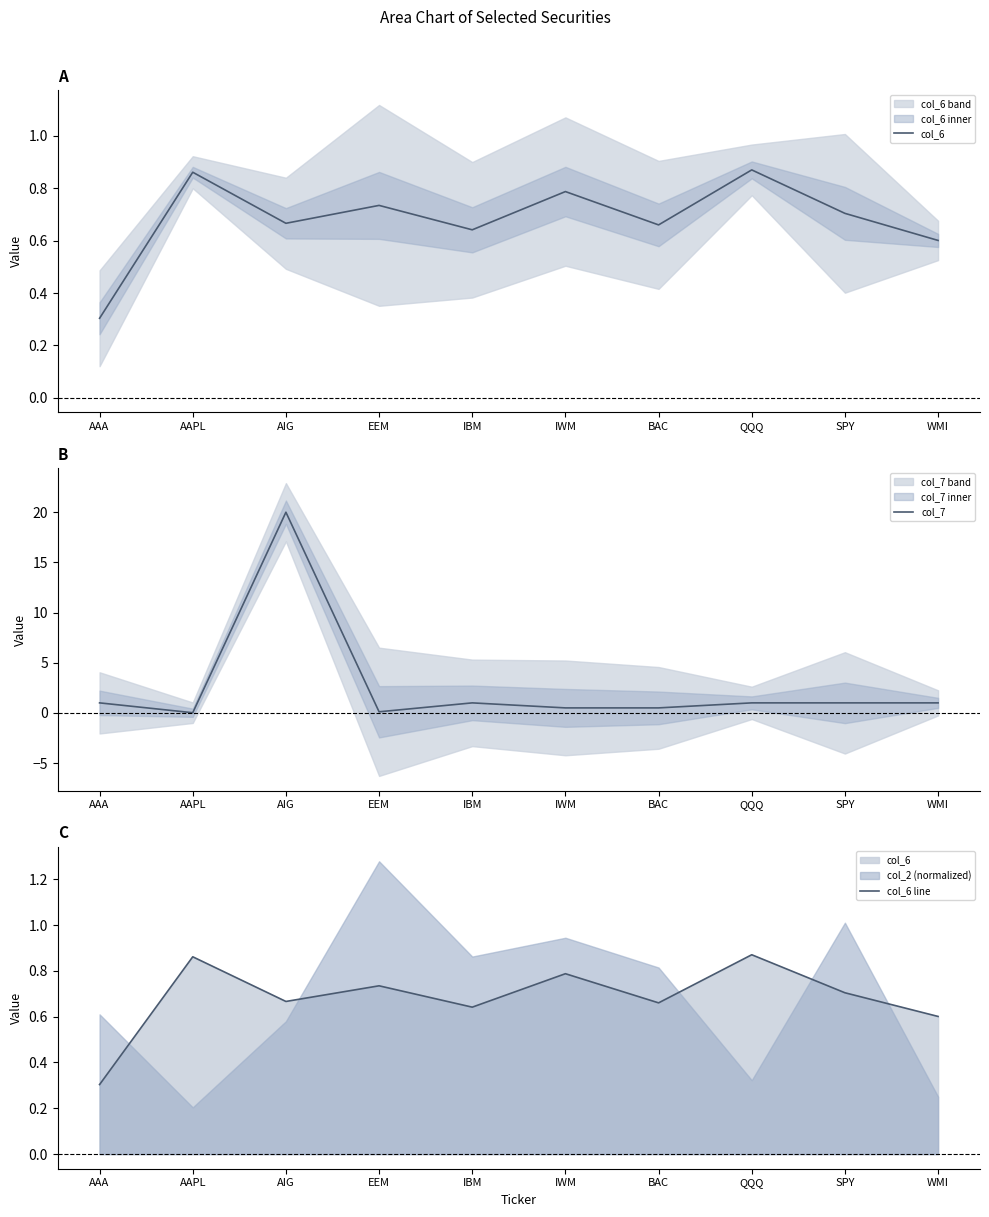

True or false: col_7 has a value of 0.0 at EEM.

False